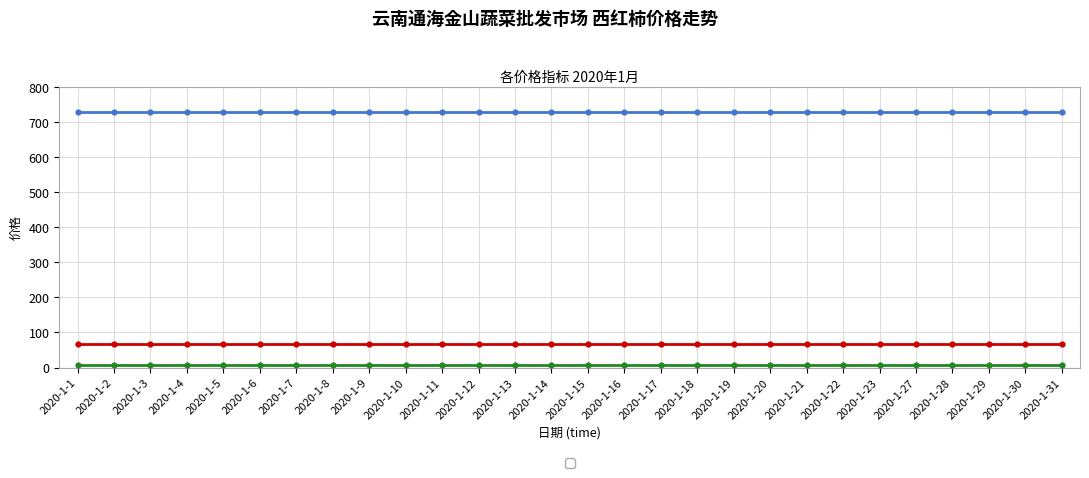

Is it true that _first_sell equals 730 at 2020-1-8?

True